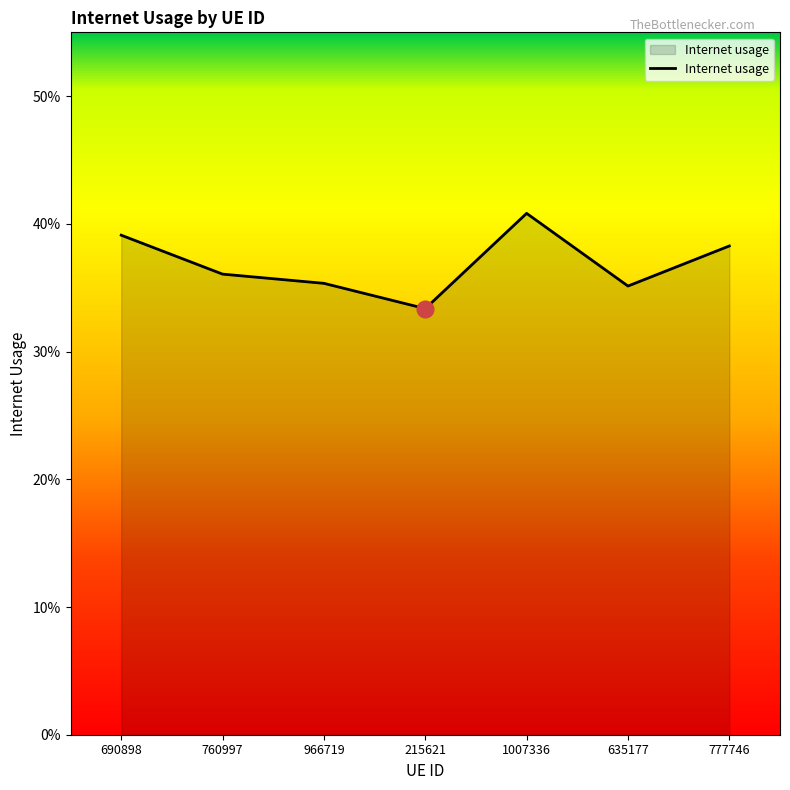

Reading left to right, what are all the values shown in this chart?

690898=0.4	760997=0.4	966719=0.4	215621=0.3	1007336=0.4	635177=0.4	777746=0.4